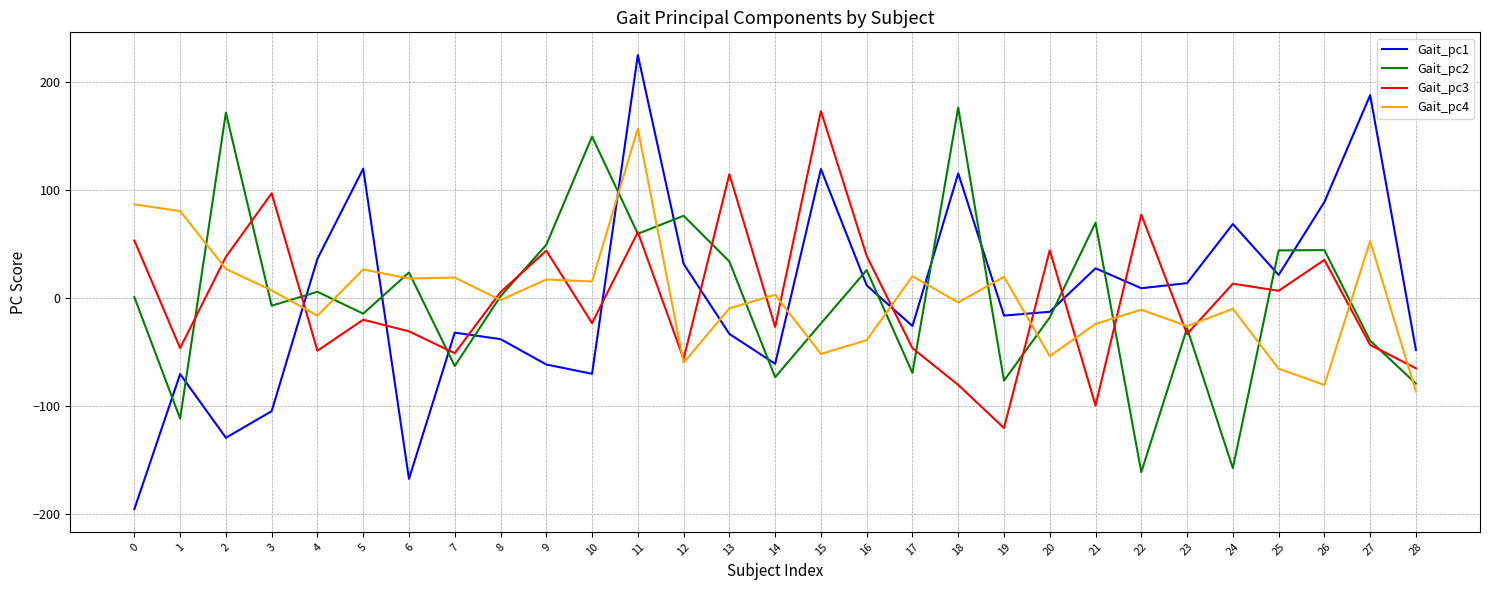

After their last crossing, which series has the higher values: Gait_pc1 or Gait_pc2?

Gait_pc1